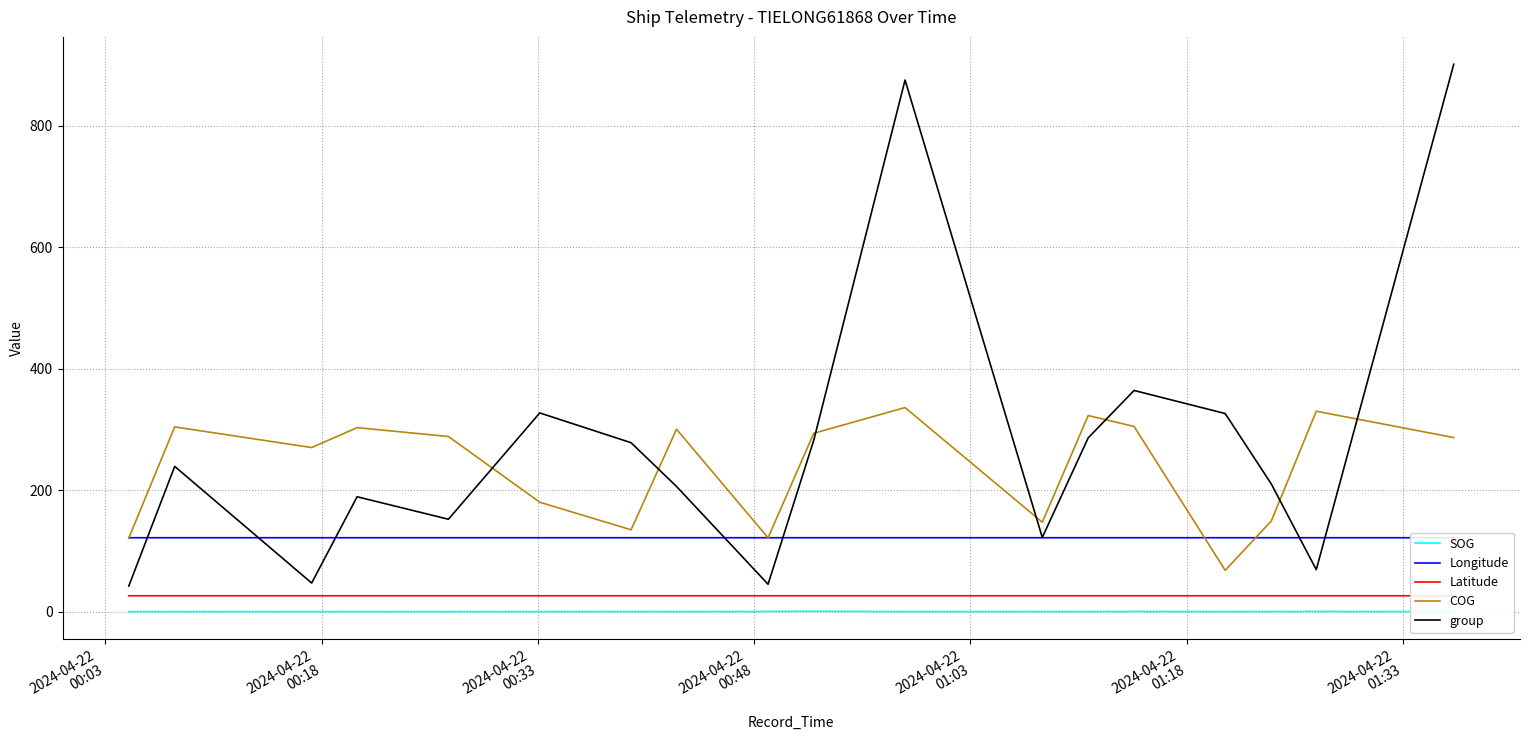

Which series has the largest total across all categories?

group